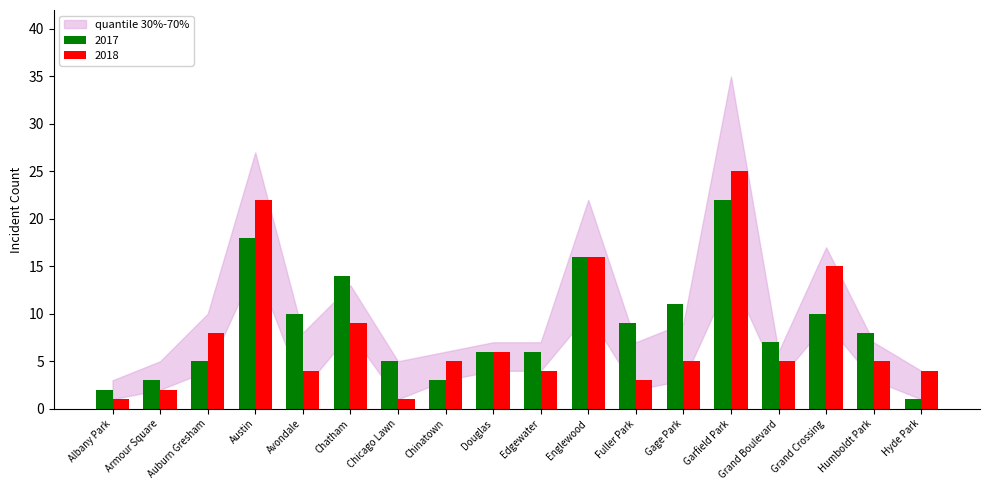

Rank the series by their maximum value, from lowest to highest.

2017, 2018